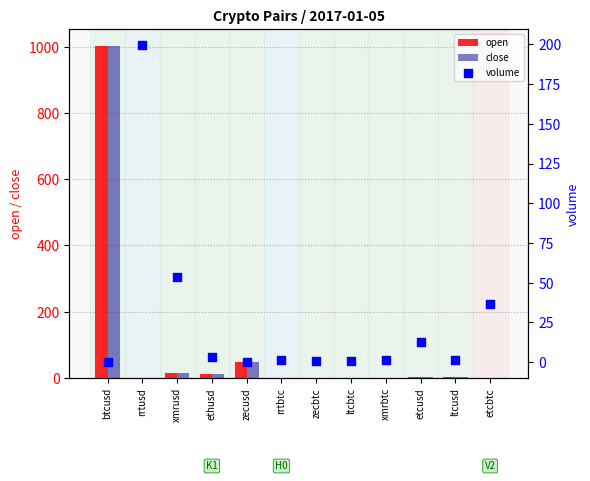

At which category is the sum across all series the highest?

btcusd